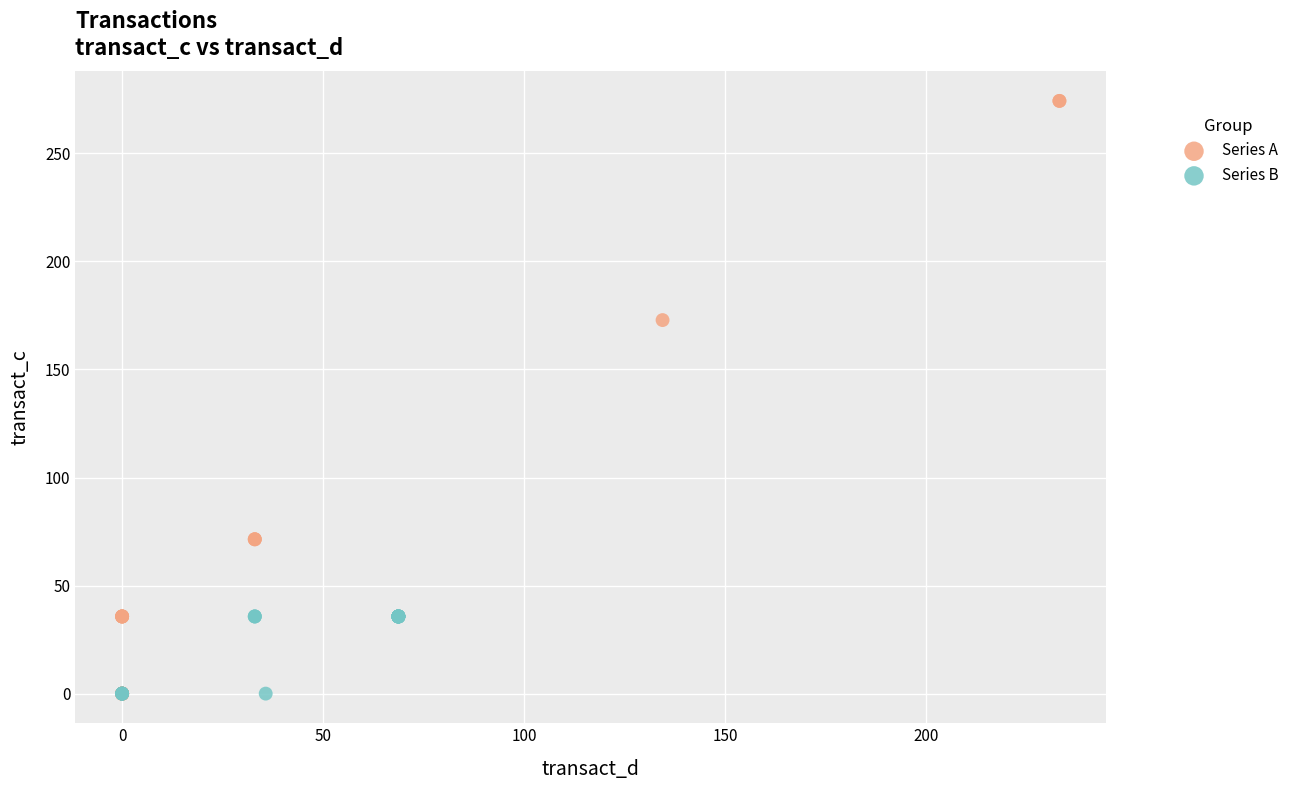

Which series has the largest Y range (max minus min)?

Series A